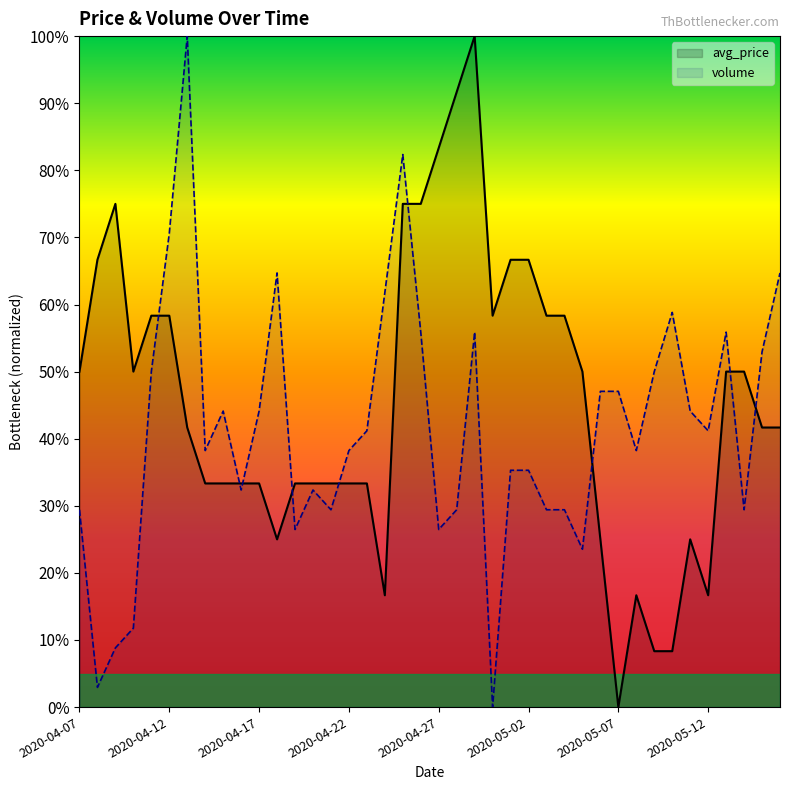

What is the sum of the avg_price values at 2020-04-27 and 2020-05-13?

1.3